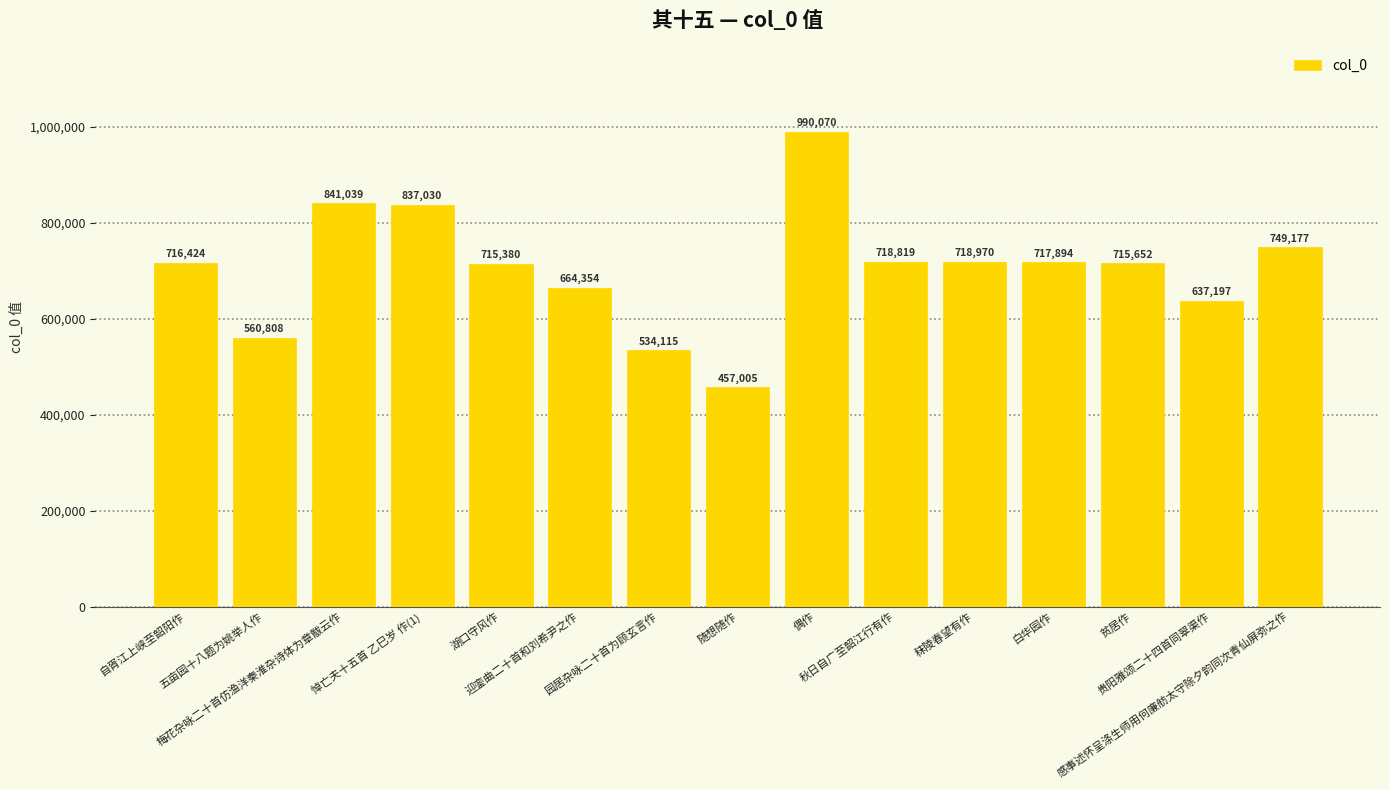

How many distinct data groups are displayed?

1